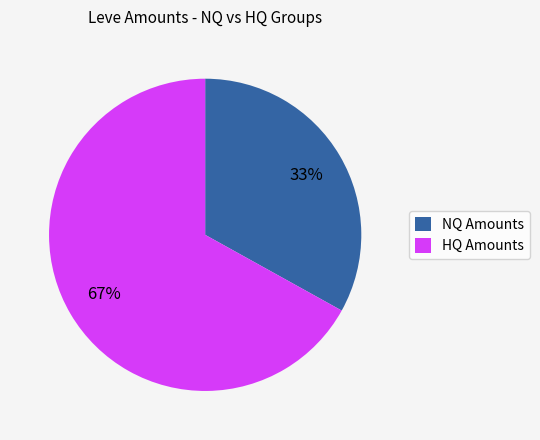

How many segments does this pie chart have?

2